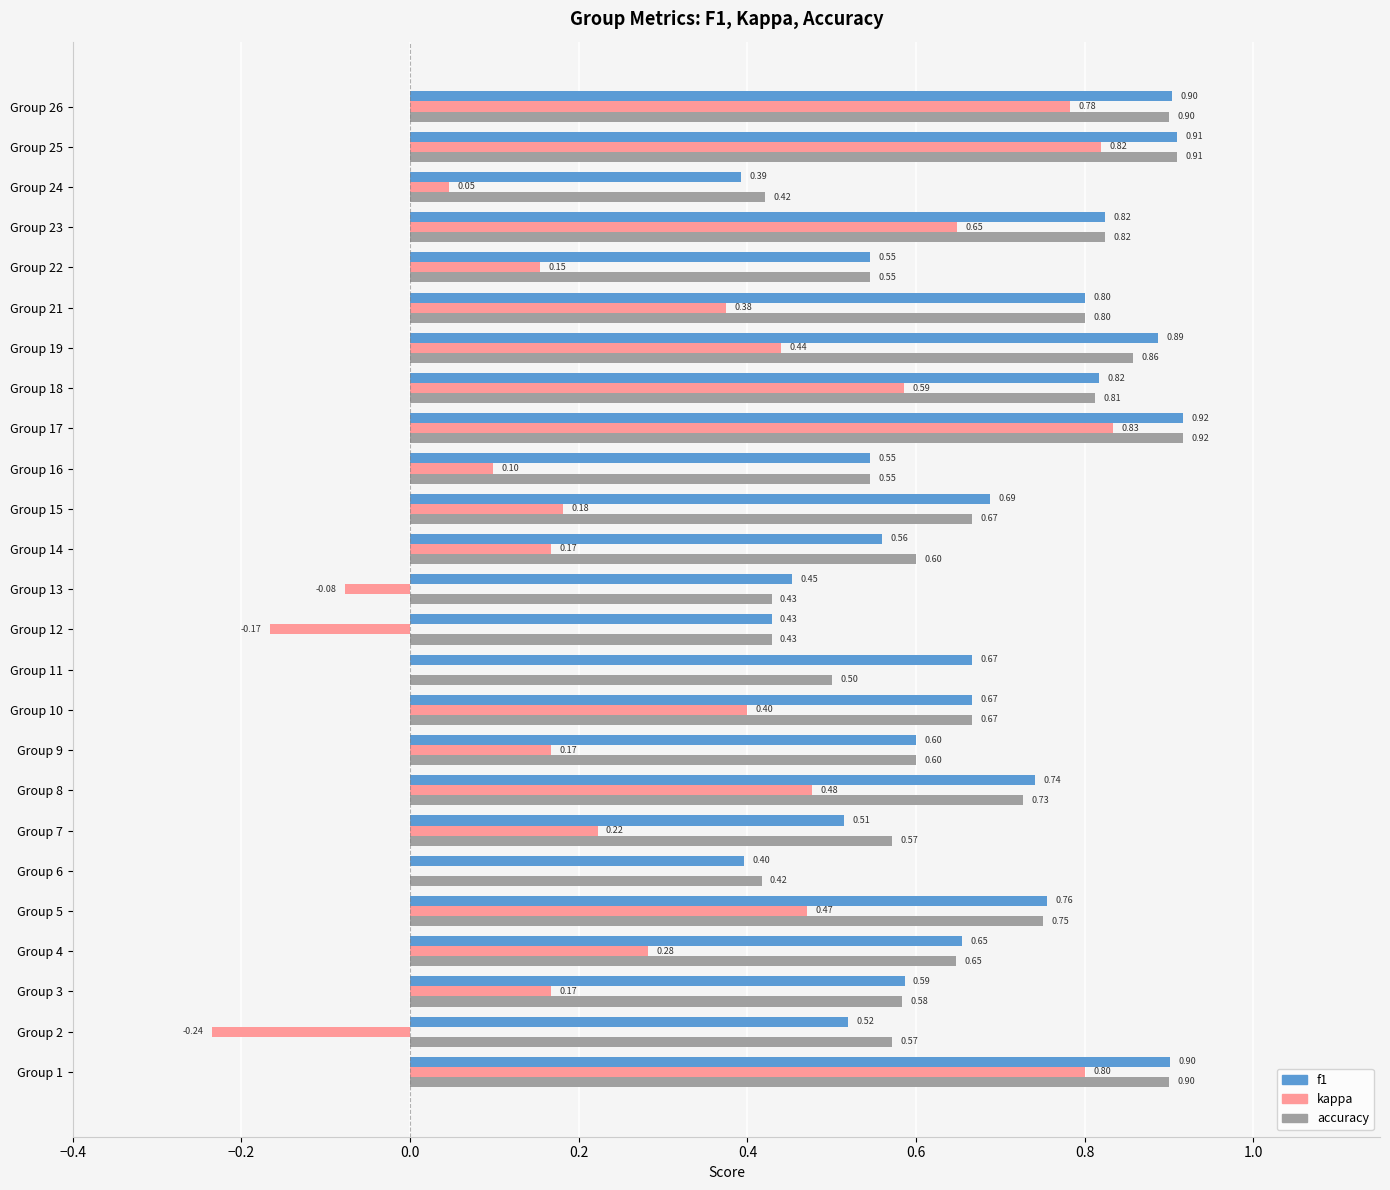

Between Group 2 and Group 18, which series saw the biggest shift?

kappa